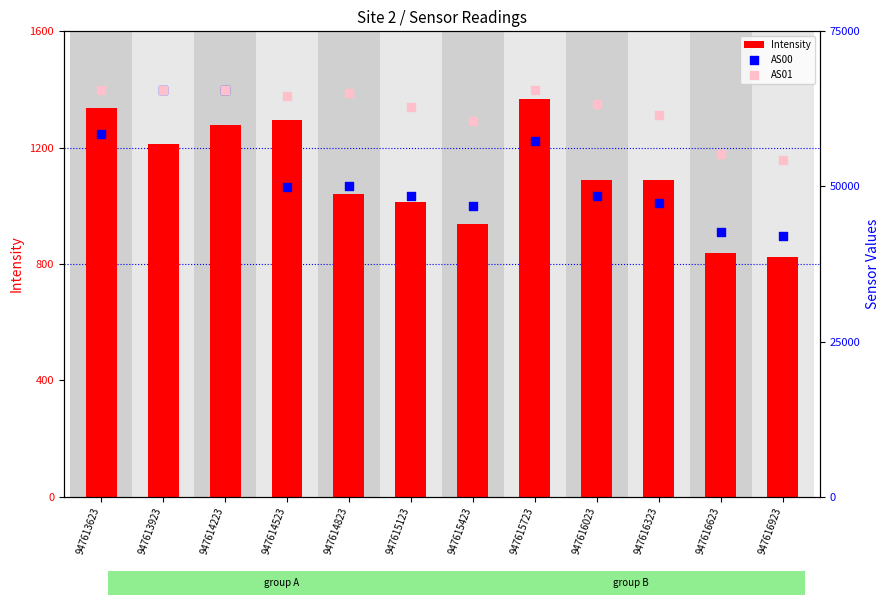

What is the total value across all series at 947616923?

97100.3